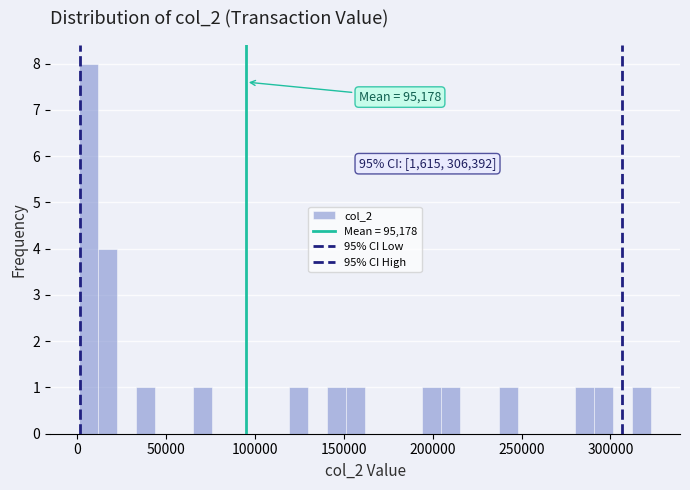

Read against the x-axis, roughly where is the centre of the tallest bar?

5000